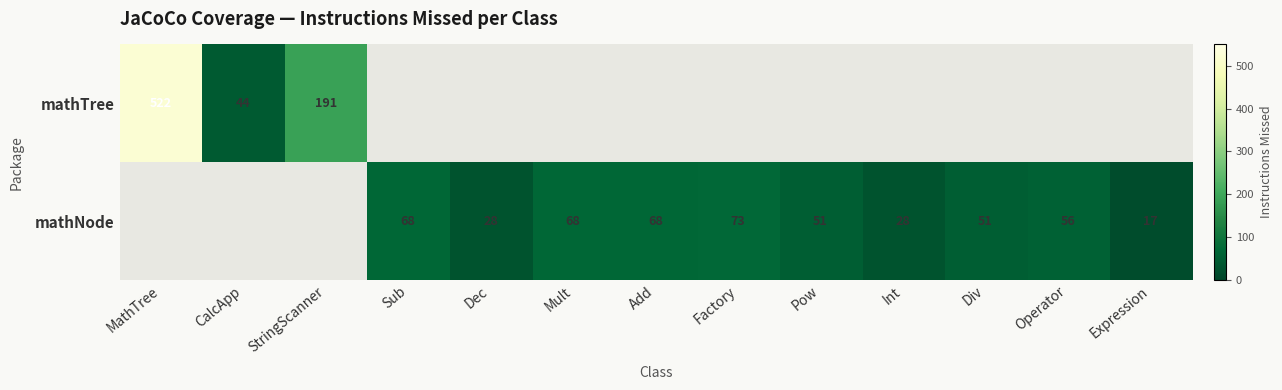

What is the smallest value displayed?

17.0